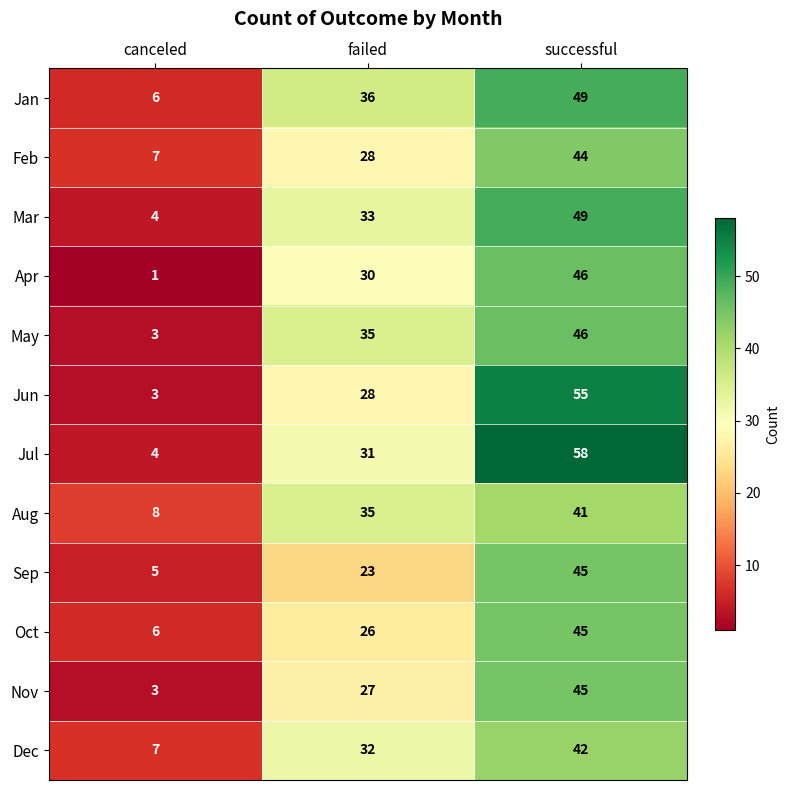

What is the total value across all series at successful?

565